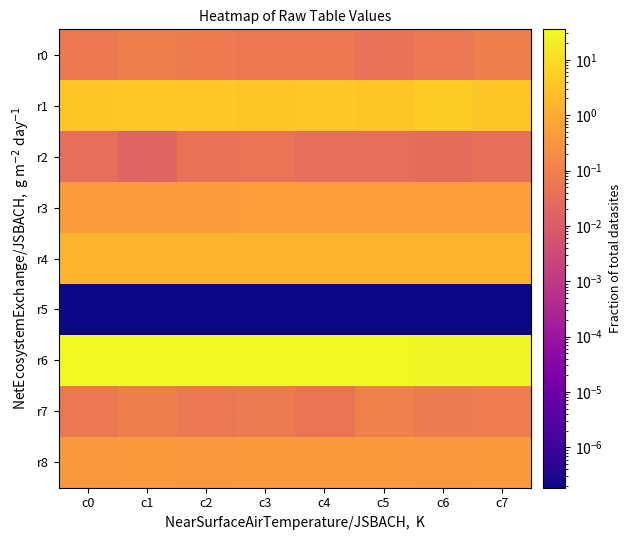

How many distinct data groups are displayed?

9